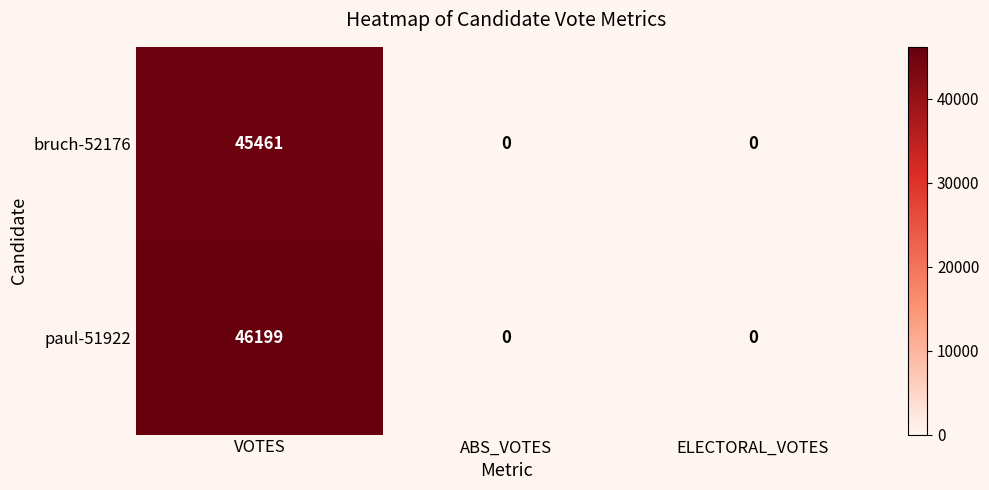

Count the paul-51922 values in the range 0 to 46199.

3